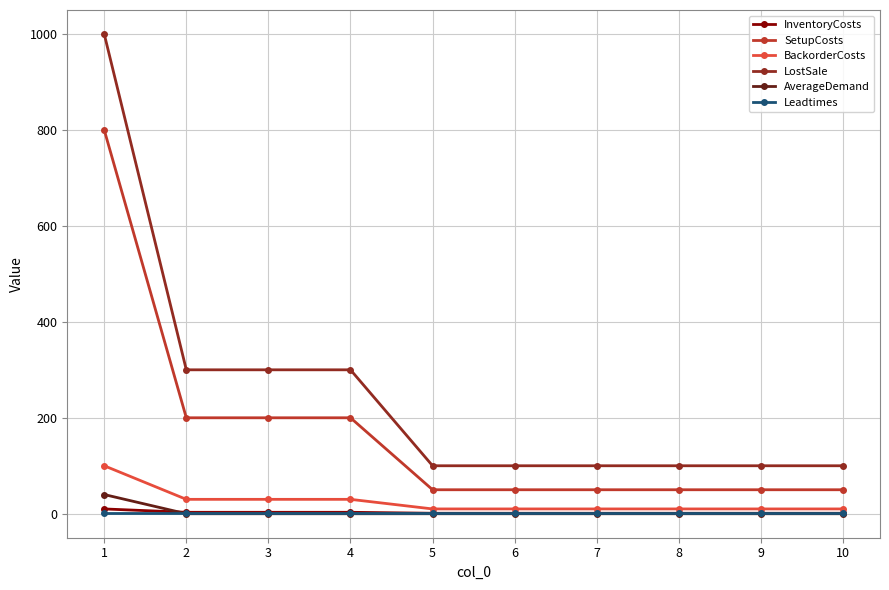

Count the LostSale values in the range 100 to 300.

9